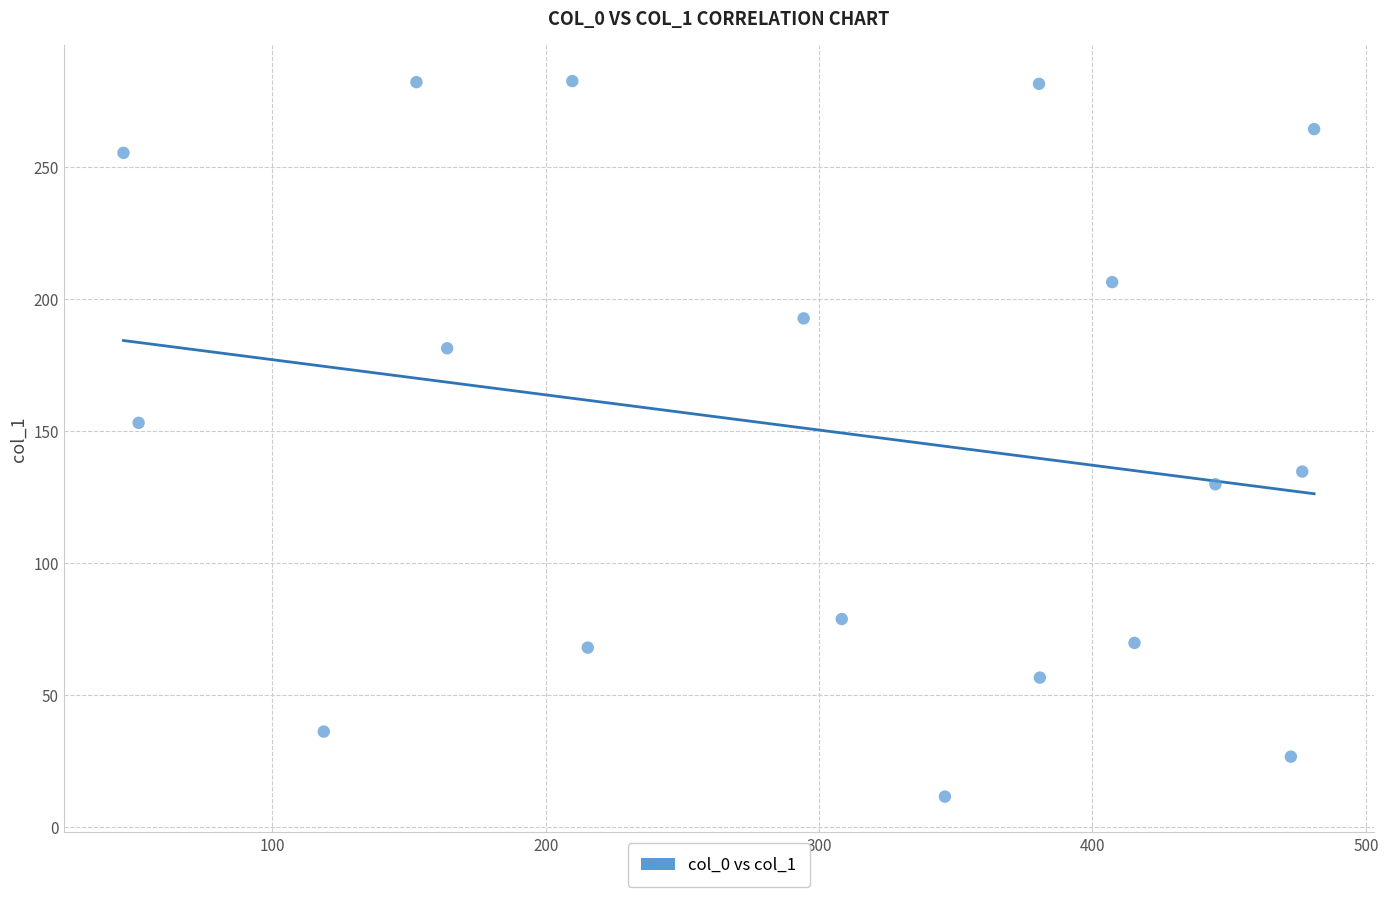

What is the range of X values (max minus min)?

435.5